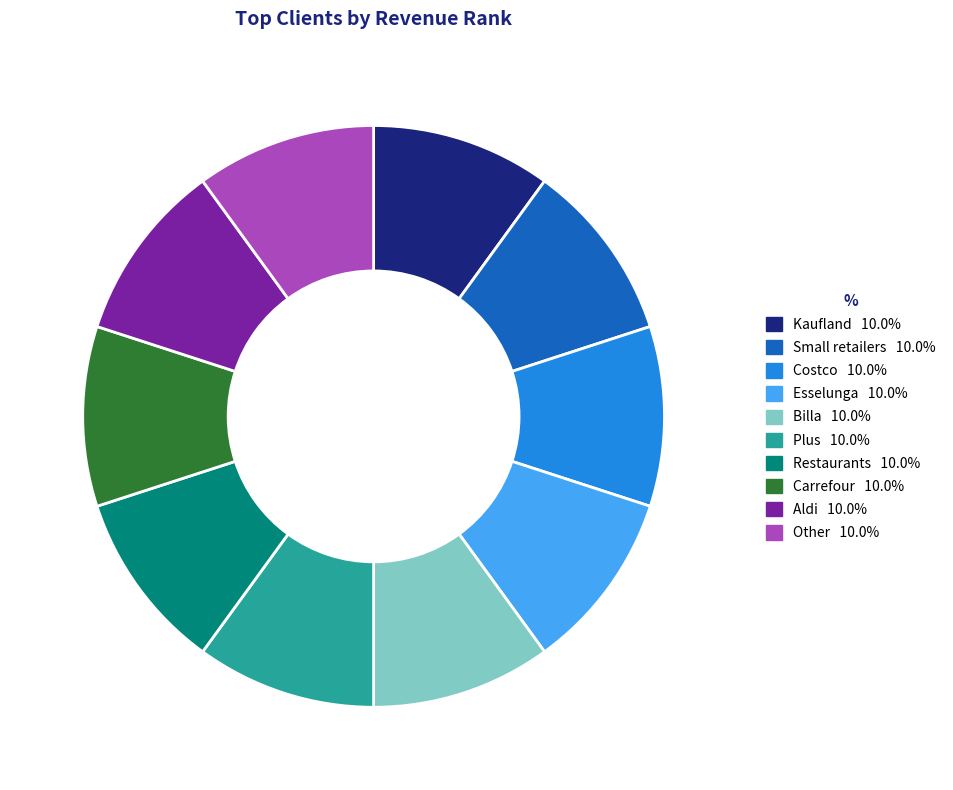

True or false: Costco accounts for 17% of the total.

False